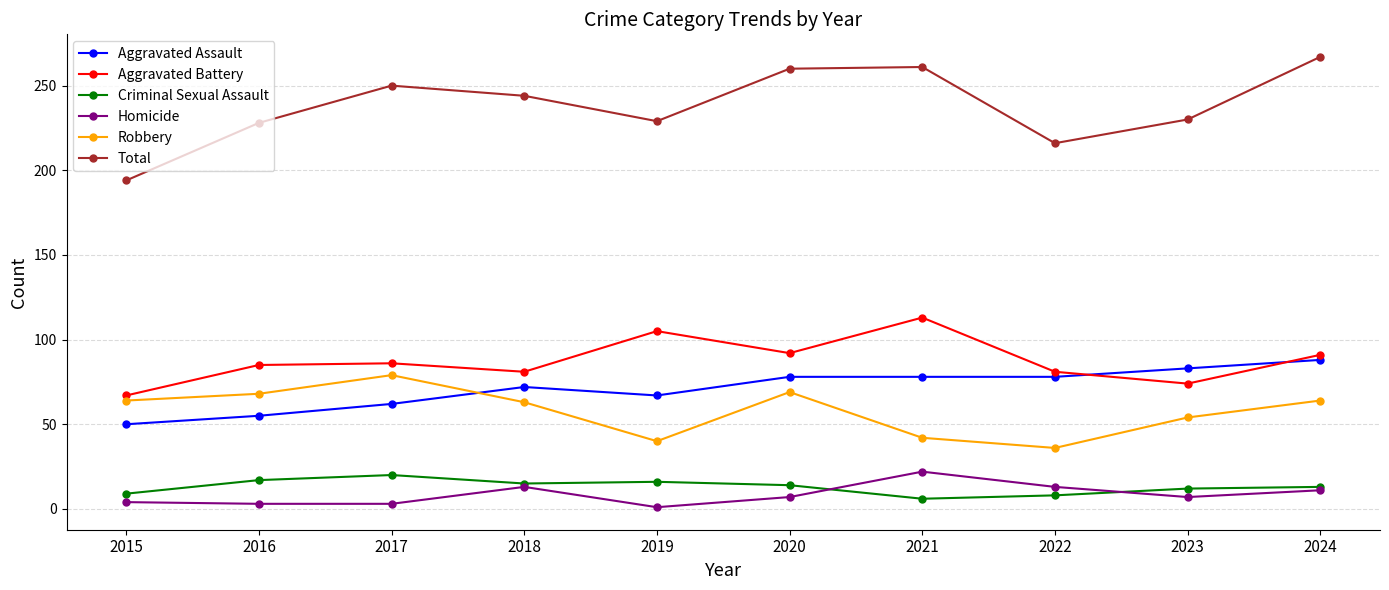

Rank the series at 2016 from lowest to highest value.

Homicide, Criminal Sexual Assault, Aggravated Assault, Robbery, Aggravated Battery, Total